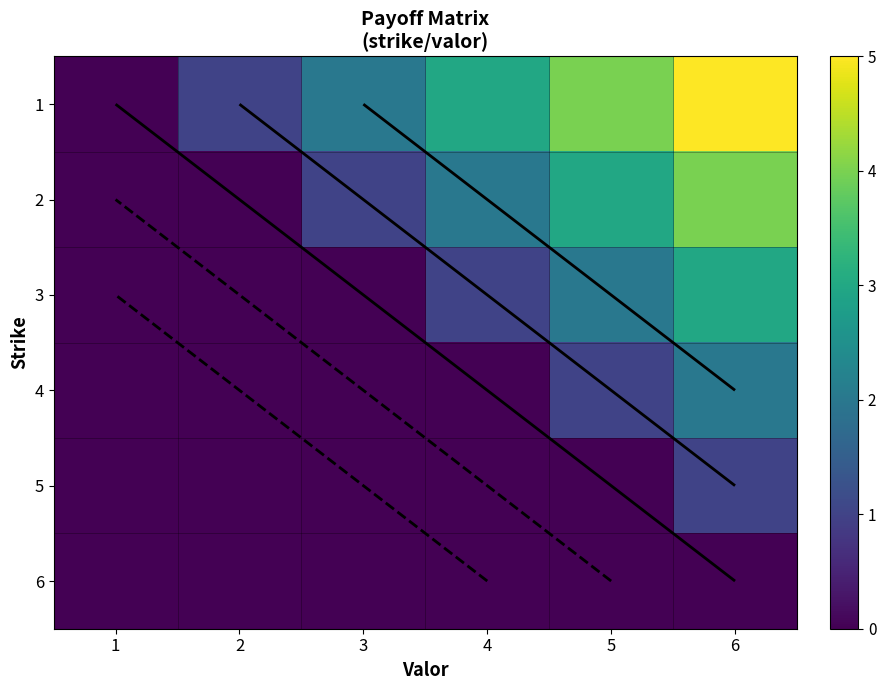

At which label does 6 reach its minimum?

1